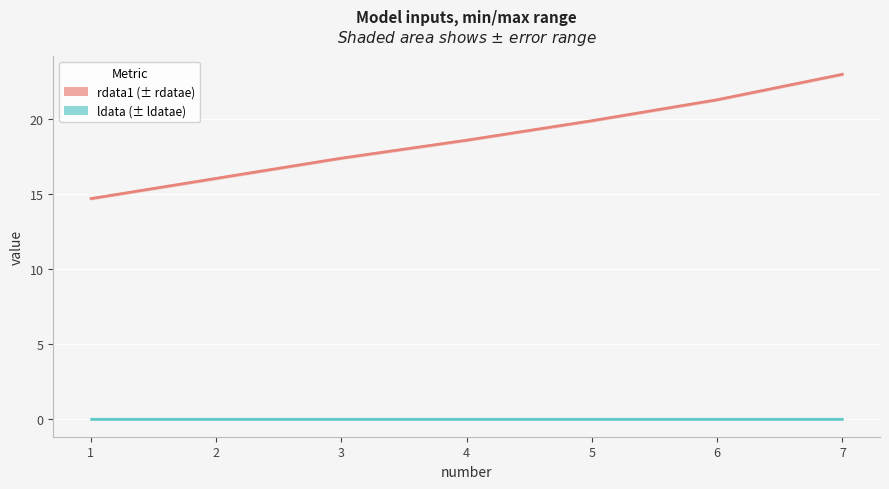

Reading left to right, list all the values displayed in this chart.

rdata1: 1=14.7	2=16.1	3=17.4	4=18.6	5=19.9	6=21.3	7=23.0
ldata: 1=0.0	2=0.0	3=0.0	4=0.0	5=0.0	6=0.0	7=0.0